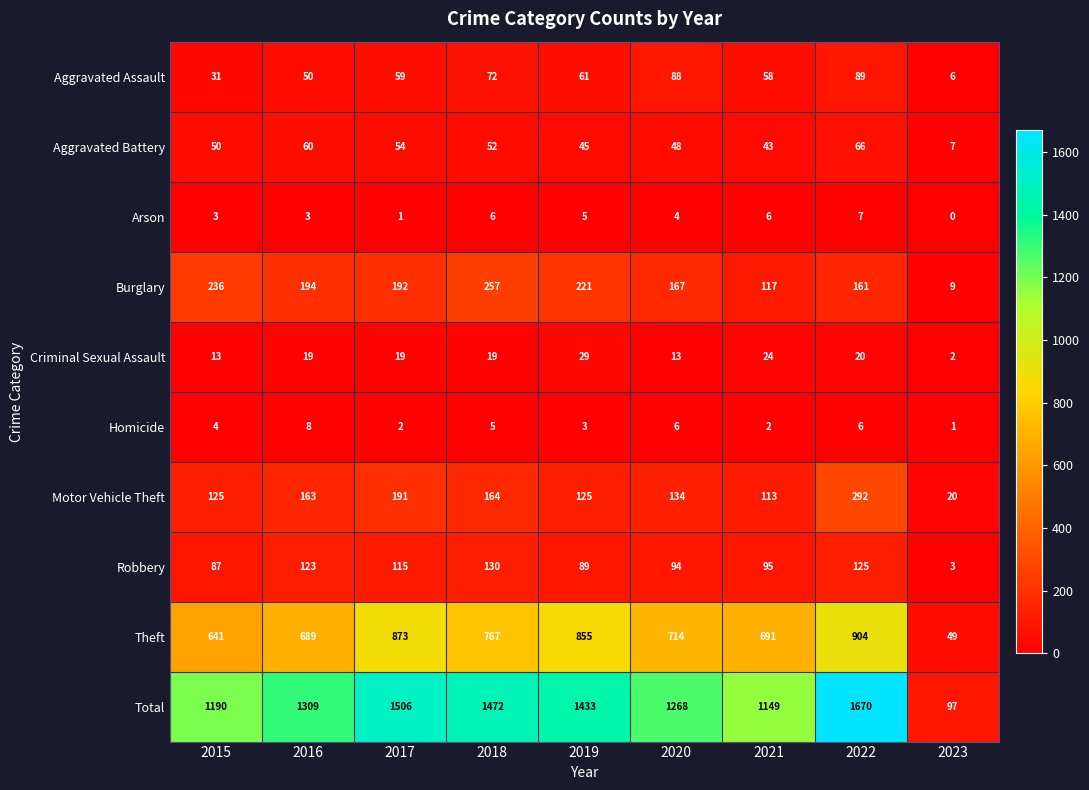

What is the sum of the Total values at 2015 and 2017?

2696